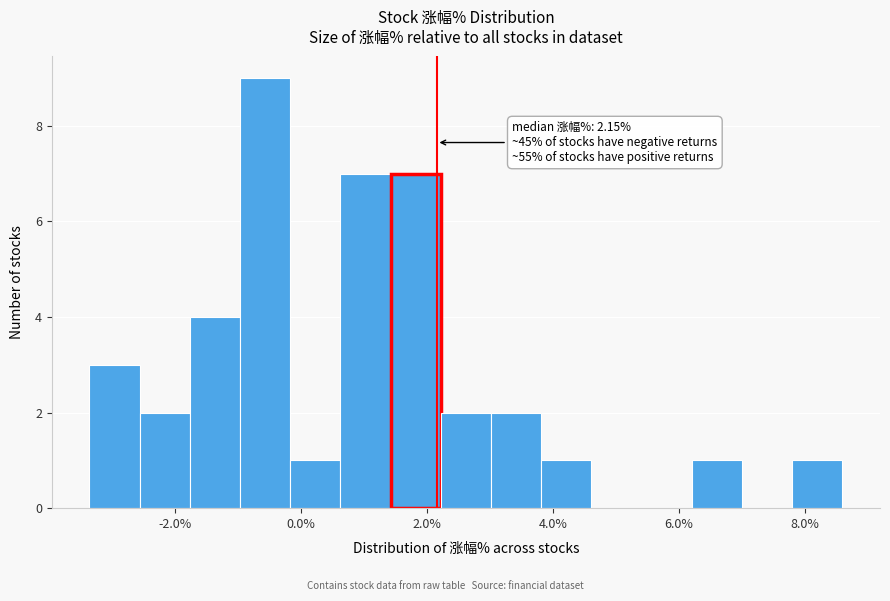

Around what value on the x-axis is the tallest bar? Give the approximate position of its centre, as read against the axis.

-0.6